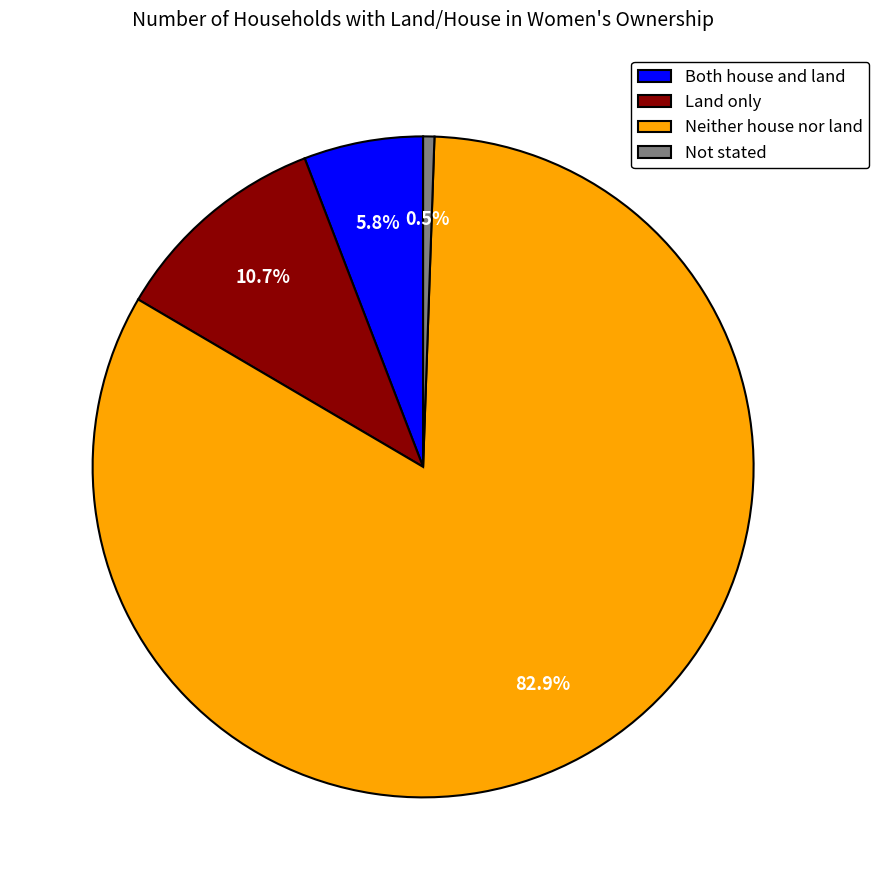

What percentage is the Neither house nor land slice, to the nearest percent?

83%